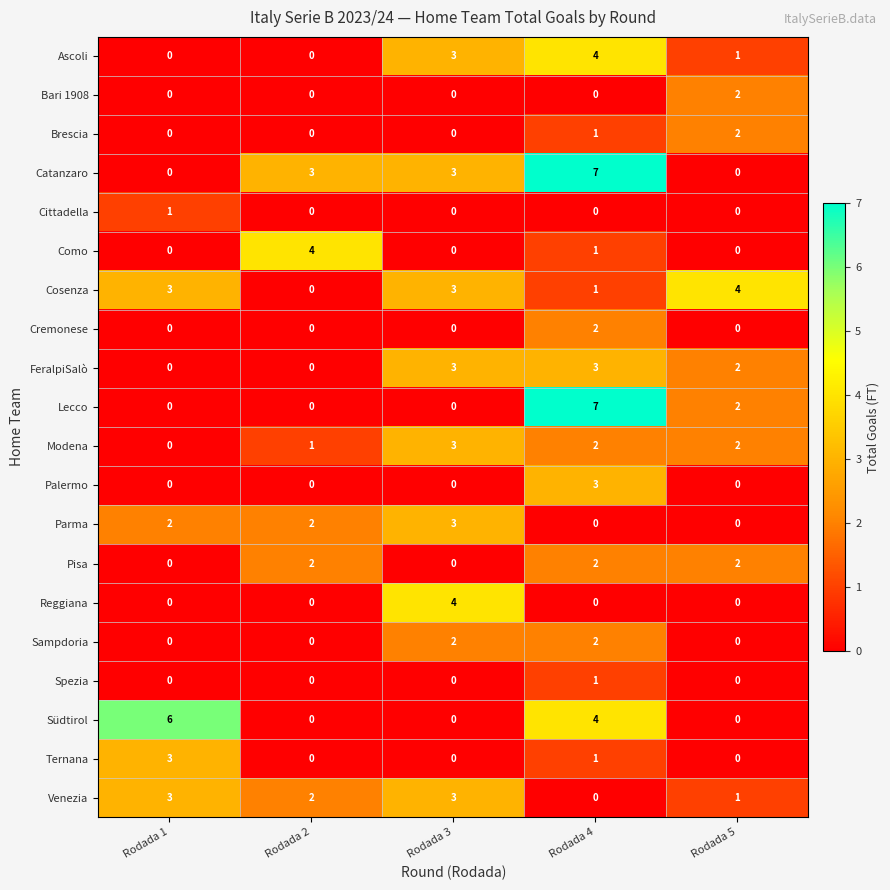

Between Rodada 3 and Rodada 5, which series saw the biggest shift?

Reggiana